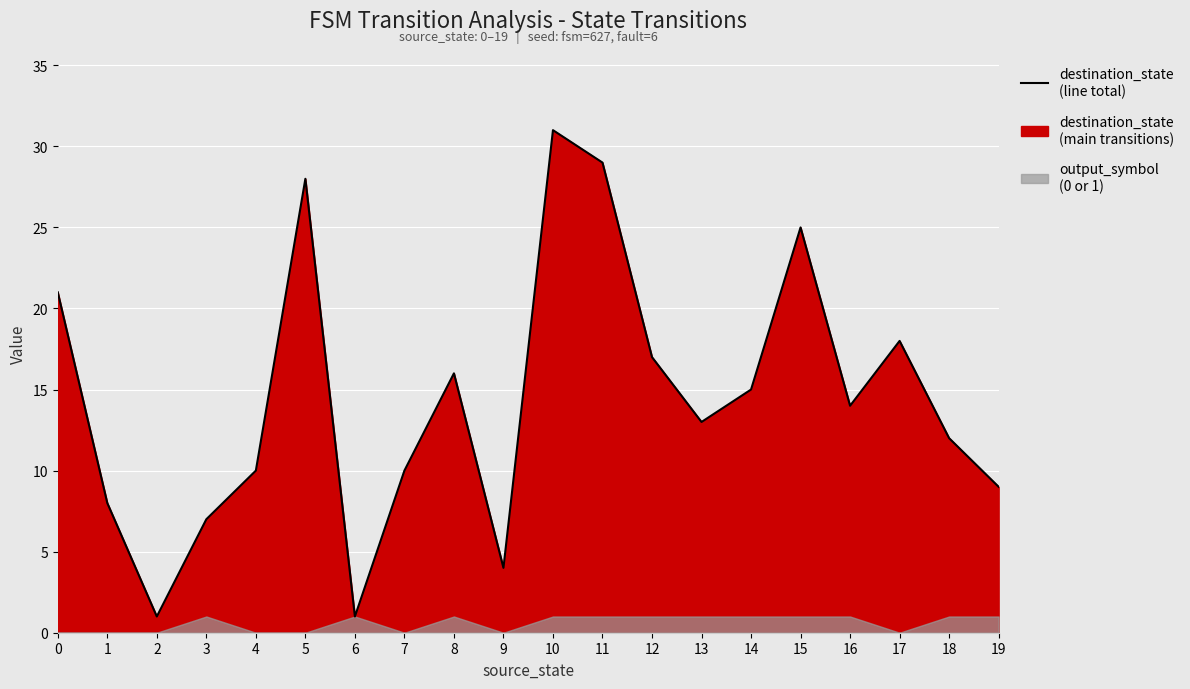

Is it true that the value at 9 is 4?

True